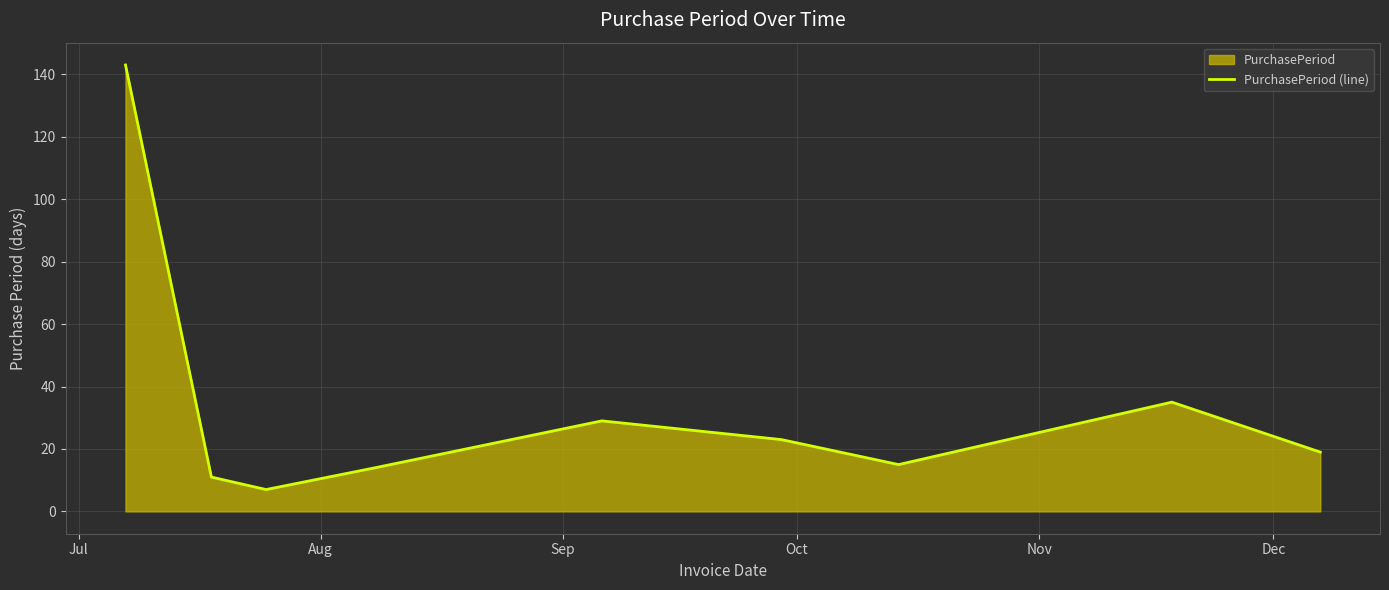

How many points are lower than both their immediate neighbors (excluding endpoints)?

2